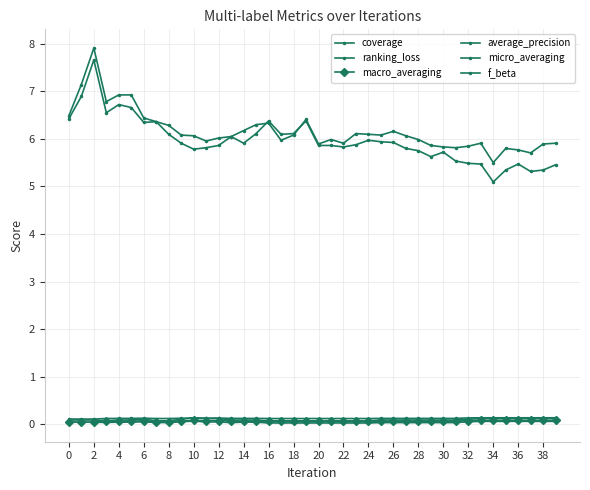

How many data points does each series have?

40